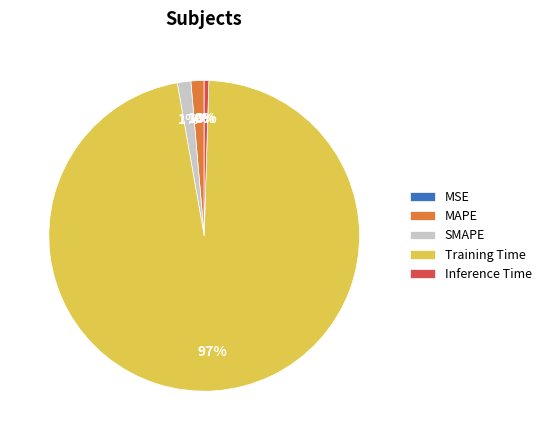

Combined, do Training Time and SMAPE account for over 50%?

Yes